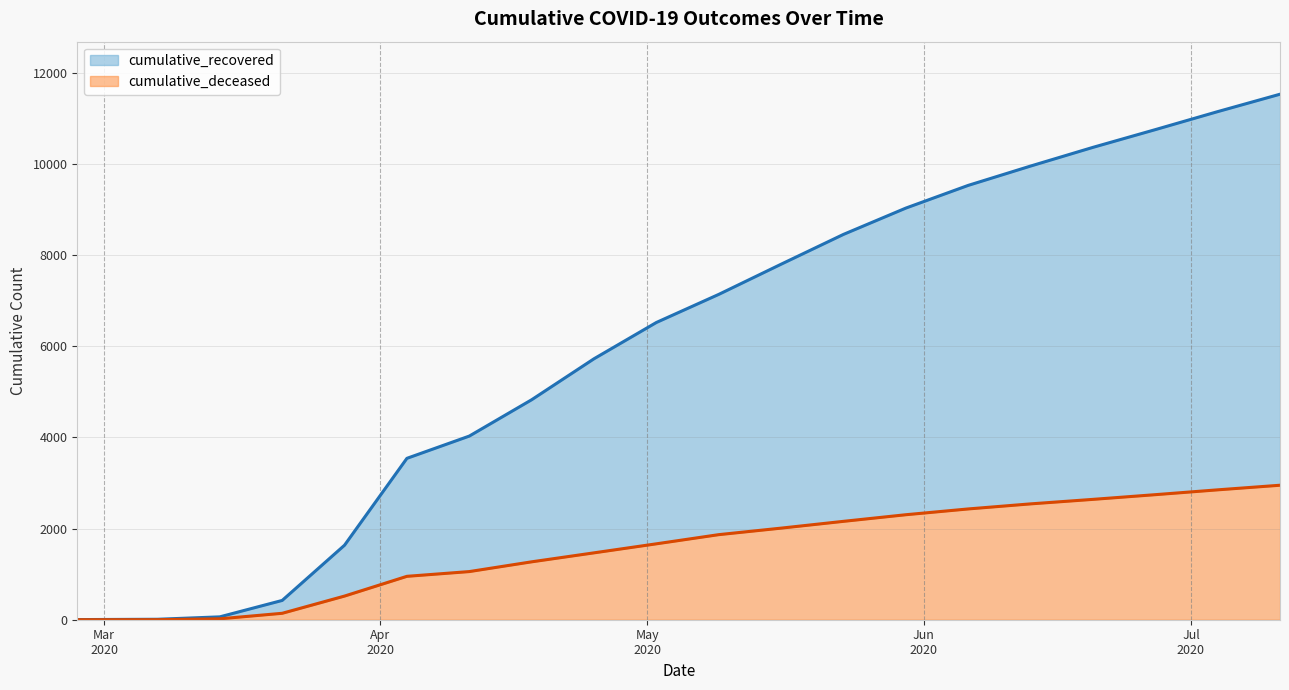

At which category is the sum across all series the highest?

2020-07-11